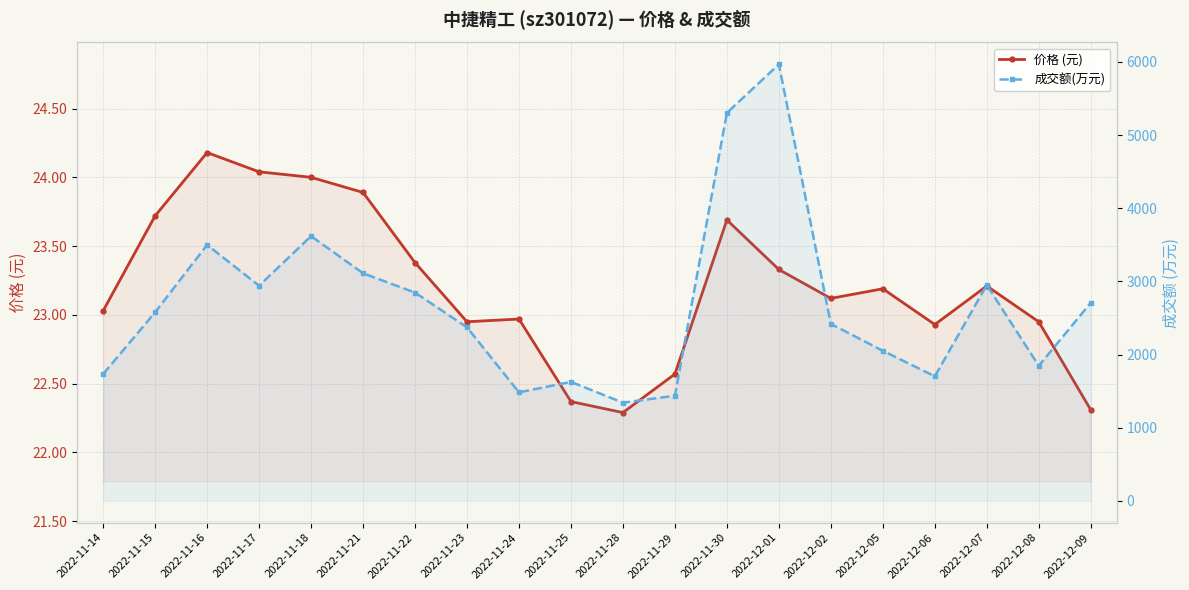

Rank the series by their average value, from highest to lowest.

成交额(万元), 价格 (元)